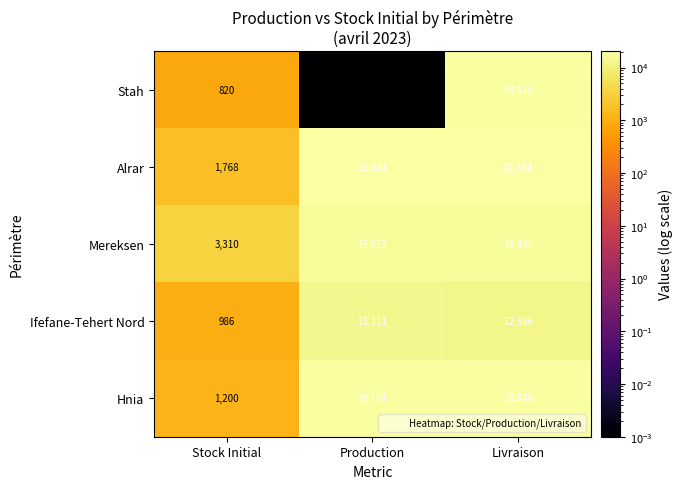

Reading right to left, transcribe all the data shown in this chart.

Stah: 18516	0	820
Alrar: 20364	20621	1768
Mereksen: 16484	15923	3310
Ifefane-Tehert Nord: 12866	13111	986
Hnia: 18566	19101	1200